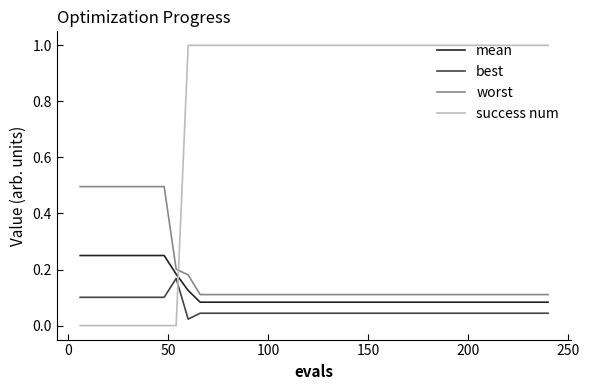

Which series has the largest total across all categories?

success num